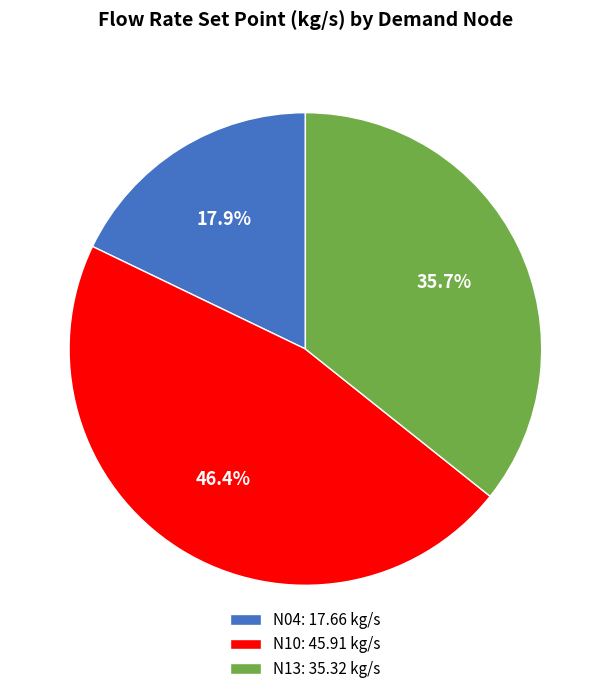

To the nearest percent, what is the combined percentage of N13 and N04?

54%